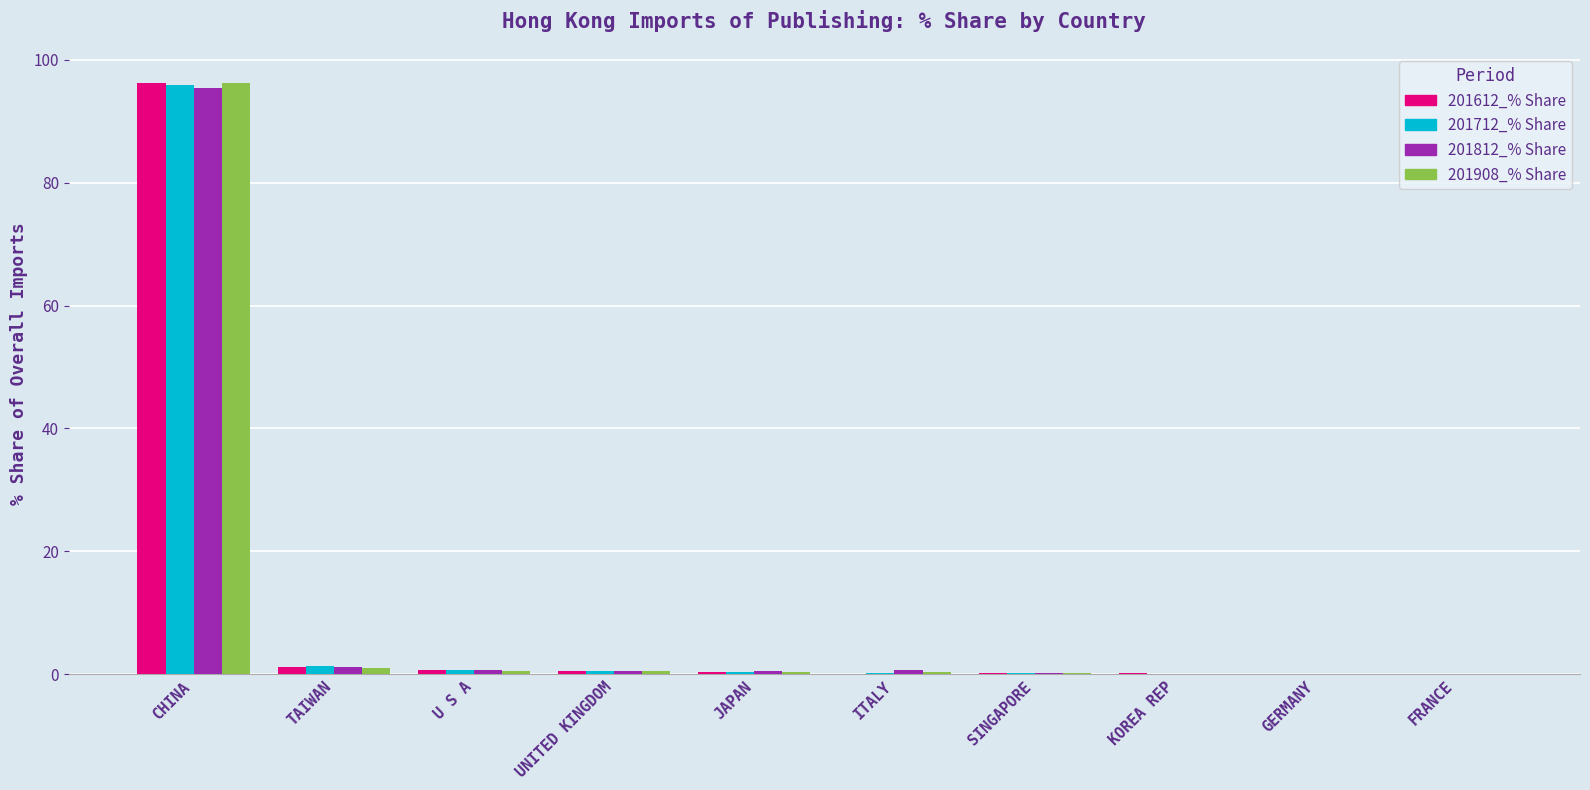

What is the highest value of the 201612_% Share series?

96.3